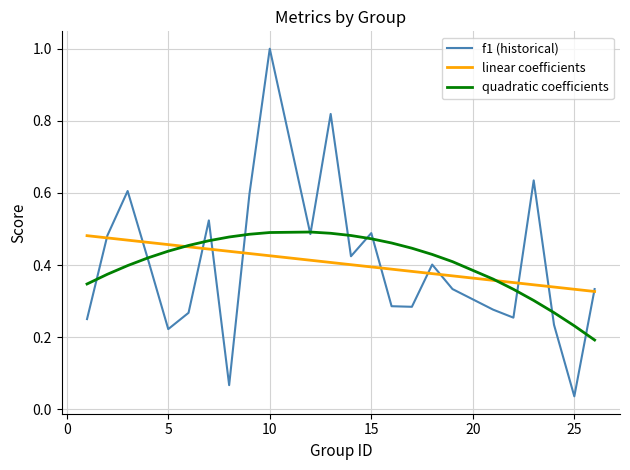

Which series has the largest range (max minus min)?

f1 (historical)